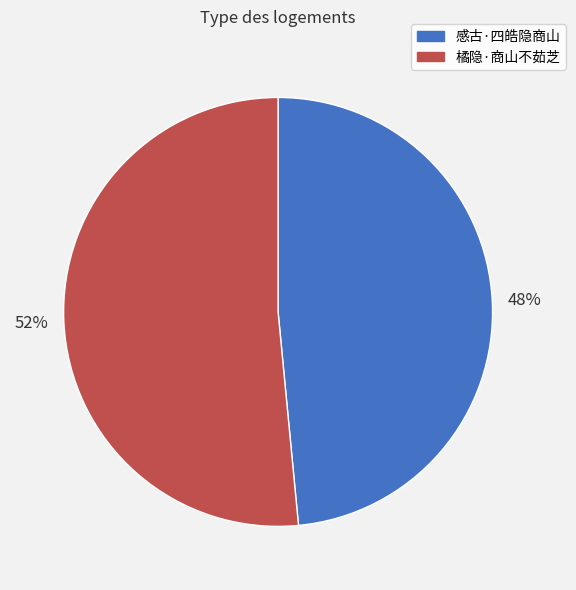

Between 感古·四皓隐商山 and 橘隐·商山不茹芝, which is larger?

橘隐·商山不茹芝